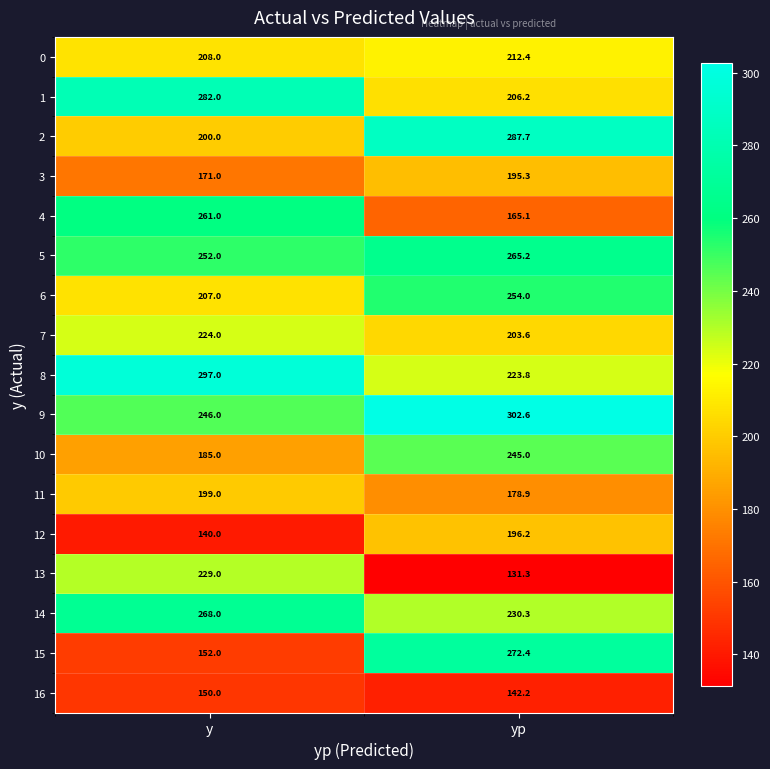

Rank the series by their maximum value, from lowest to highest.

16, 3, 12, 11, 0, 7, 13, 10, 6, 4, 5, 14, 15, 1, 2, 8, 9